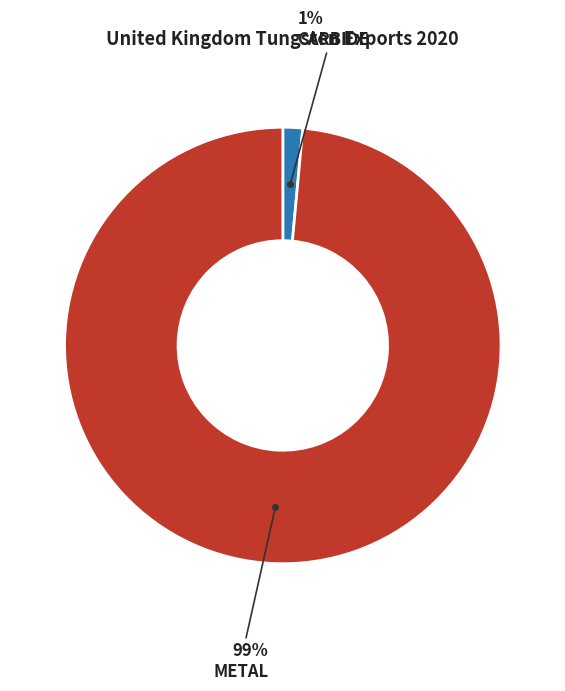

Is there any slice that represents more than half of the pie?

Yes